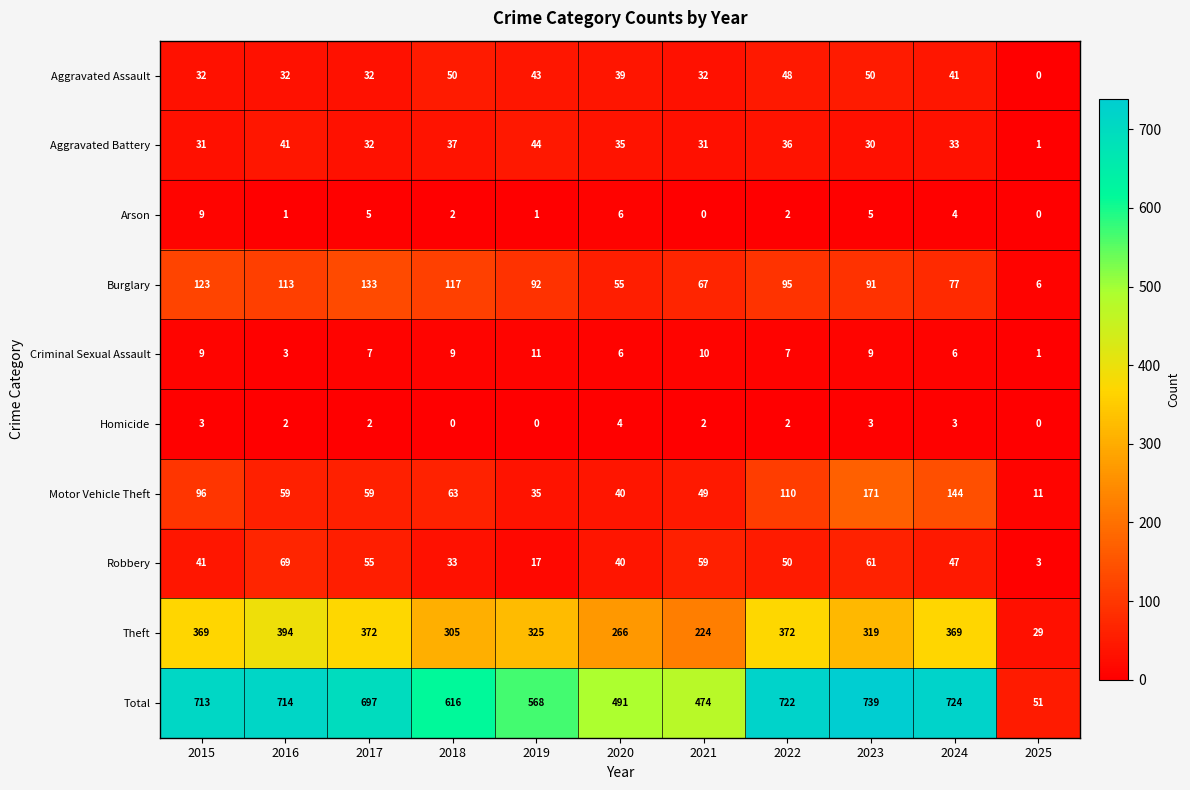

Rank the series at 2023 from highest to lowest value.

Total, Theft, Motor Vehicle Theft, Burglary, Robbery, Aggravated Assault, Aggravated Battery, Criminal Sexual Assault, Arson, Homicide